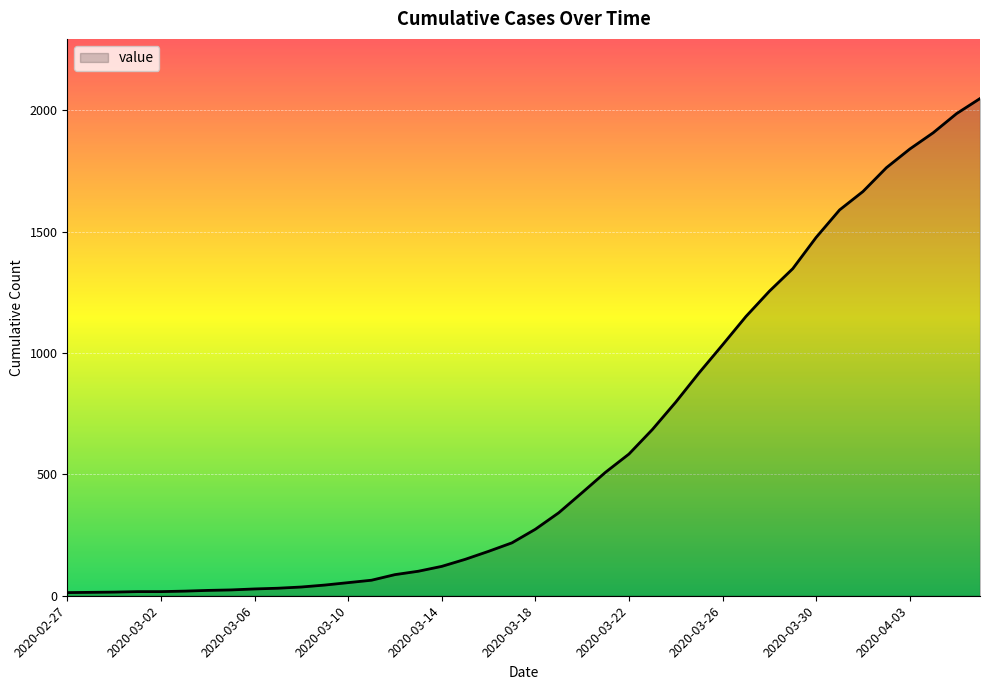

What is the difference between the maximum and minimum values?

2036